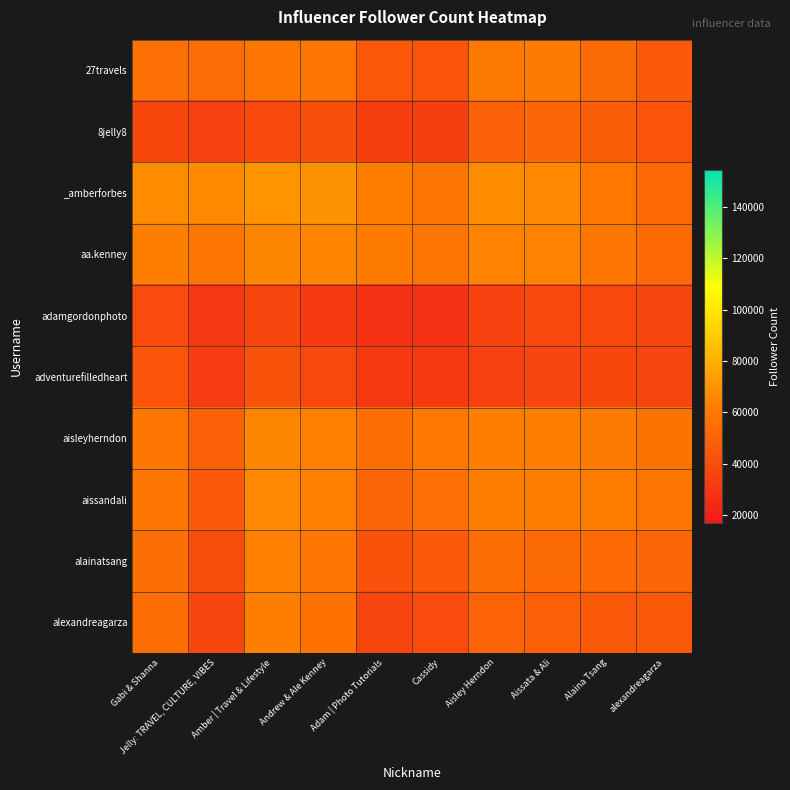

Reading left to right, extract all data points from this chart.

27travels: Gabi & Shanna=56200.0	Jelly: TRAVEL, CULTURE, VIBES=54145.0	Amber | Travel & Lifestyle=59010.0	Andrew & Ale Kenney=58797.2	Adam | Photo Tutorials=44940.0	Cassidy=43650.0	Aisley Herndon=60100.0	Aissata & Ali=60505.0	Alaina Tsang=53400.0	alexandreagarza=46210.0
8jelly8: Gabi & Shanna=37705.0	Jelly: TRAVEL, CULTURE, VIBES=35650.0	Amber | Travel & Lifestyle=39110.0	Andrew & Ale Kenney=41491.5	Adam | Photo Tutorials=33370.0	Cassidy=33830.0	Aisley Herndon=49175.0	Aissata & Ali=51670.0	Alaina Tsang=47585.0	alexandreagarza=43210.0
_amberforbes: Gabi & Shanna=67440.0	Jelly: TRAVEL, CULTURE, VIBES=66790.0	Amber | Travel & Lifestyle=70250.0	Andrew & Ale Kenney=69710.8	Adam | Photo Tutorials=61810.0	Cassidy=58505.0	Aisley Herndon=67230.0	Aissata & Ali=66300.0	Alaina Tsang=59720.0	alexandreagarza=52645.0
aa.kenney: Gabi & Shanna=62260.2	Jelly: TRAVEL, CULTURE, VIBES=59016.0	Amber | Travel & Lifestyle=65396.8	Andrew & Ale Kenney=64857.5	Adam | Photo Tutorials=61176.8	Cassidy=58106.0	Aisley Herndon=64210.2	Aissata & Ali=63854.5	Alaina Tsang=58778.8	alexandreagarza=53003.0
adamgordonphoto: Gabi & Shanna=39310.0	Jelly: TRAVEL, CULTURE, VIBES=30330.0	Amber | Travel & Lifestyle=36490.0	Andrew & Ale Kenney=31730.8	Adam | Photo Tutorials=28050.0	Cassidy=28355.0	Aisley Herndon=34980.0	Aissata & Ali=38340.0	Alaina Tsang=37910.0	alexandreagarza=36575.0
adventurefilledheart: Gabi & Shanna=43650.0	Jelly: TRAVEL, CULTURE, VIBES=32920.0	Amber | Travel & Lifestyle=42845.0	Andrew & Ale Kenney=37851.5	Adam | Photo Tutorials=30795.0	Cassidy=31100.0	Aisley Herndon=34260.0	Aissata & Ali=37350.0	Alaina Tsang=37580.0	alexandreagarza=36700.0
aisleyherndon: Gabi & Shanna=58800.0	Jelly: TRAVEL, CULTURE, VIBES=49175.0	Amber | Travel & Lifestyle=65720.0	Andrew & Ale Kenney=63347.2	Adam | Photo Tutorials=55770.0	Cassidy=59540.0	Aisley Herndon=62700.0	Aissata & Ali=62665.0	Alaina Tsang=60700.0	alexandreagarza=57420.0
aissandali: Gabi & Shanna=58045.0	Jelly: TRAVEL, CULTURE, VIBES=46330.0	Amber | Travel & Lifestyle=66300.0	Andrew & Ale Kenney=63353.0	Adam | Photo Tutorials=52060.0	Cassidy=56100.0	Aisley Herndon=62385.0	Aissata & Ali=62350.0	Alaina Tsang=61385.0	alexandreagarza=58900.0
alainatsang: Gabi & Shanna=55500.0	Jelly: TRAVEL, CULTURE, VIBES=40765.0	Amber | Travel & Lifestyle=63230.0	Andrew & Ale Kenney=58778.8	Adam | Photo Tutorials=42840.0	Cassidy=46220.0	Aisley Herndon=54700.0	Aissata & Ali=53665.0	Alaina Tsang=52700.0	alexandreagarza=51940.0
alexandreagarza: Gabi & Shanna=55090.0	Jelly: TRAVEL, CULTURE, VIBES=37540.0	Amber | Travel & Lifestyle=62705.0	Andrew & Ale Kenney=56954.5	Adam | Photo Tutorials=36575.0	Cassidy=39500.0	Aisley Herndon=50380.0	Aissata & Ali=48550.0	Alaina Tsang=45860.0	alexandreagarza=45100.0